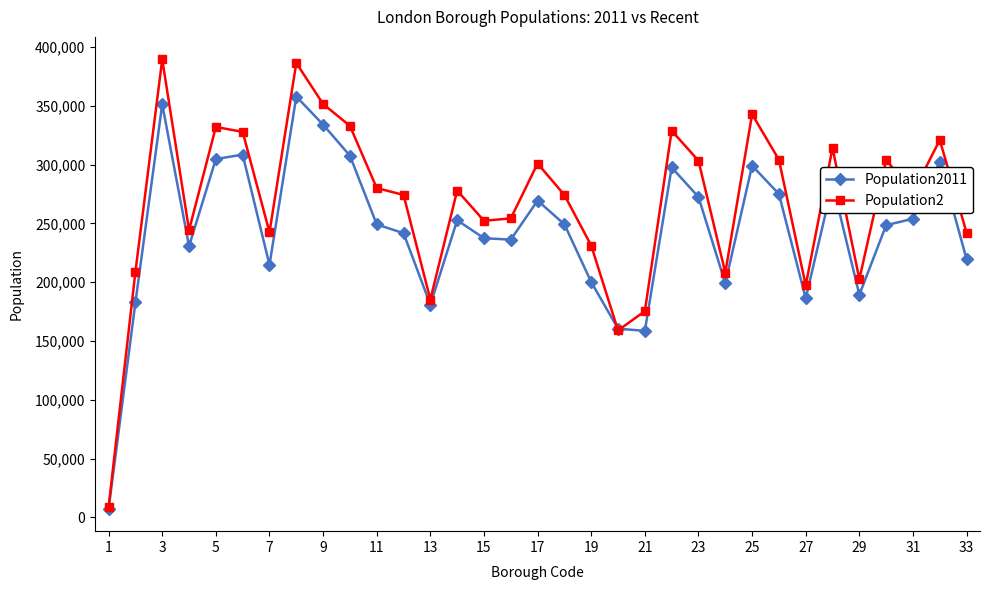

Which series has the largest range (max minus min)?

Population2